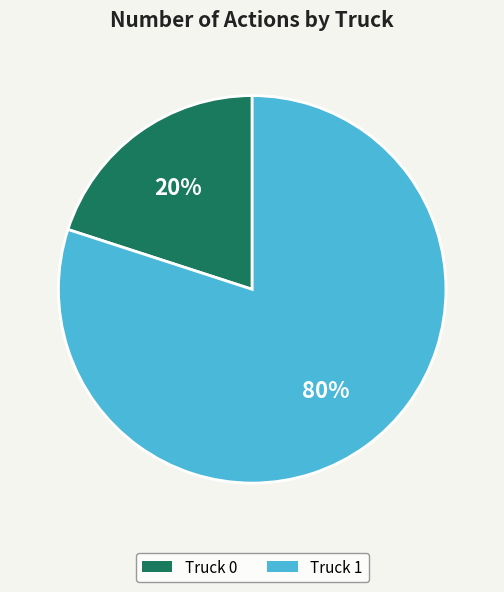

True or false: Truck 1 accounts for 94% of the total.

False